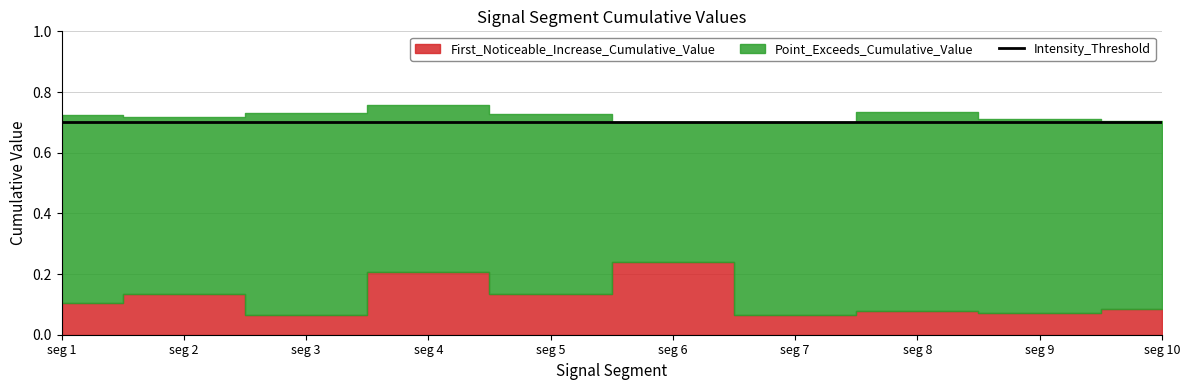

Does the chart display data point markers on the line(s)?

No